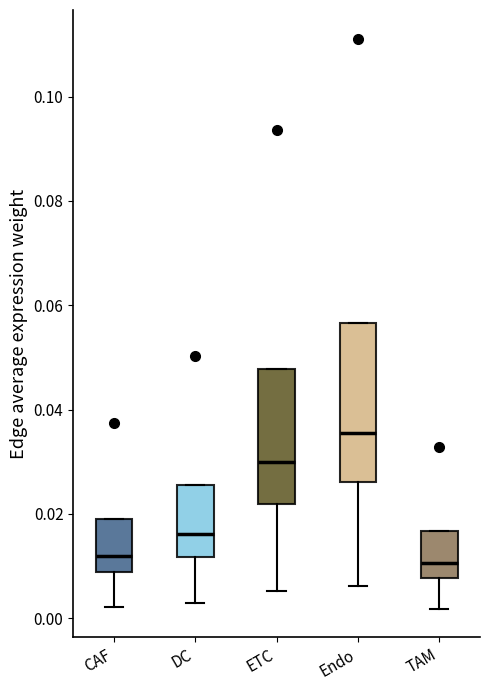

Where is the upper edge of the box for Endo on the y-axis? The values are not printed on the chart, so give them approximately, as read against the axis.

0.056